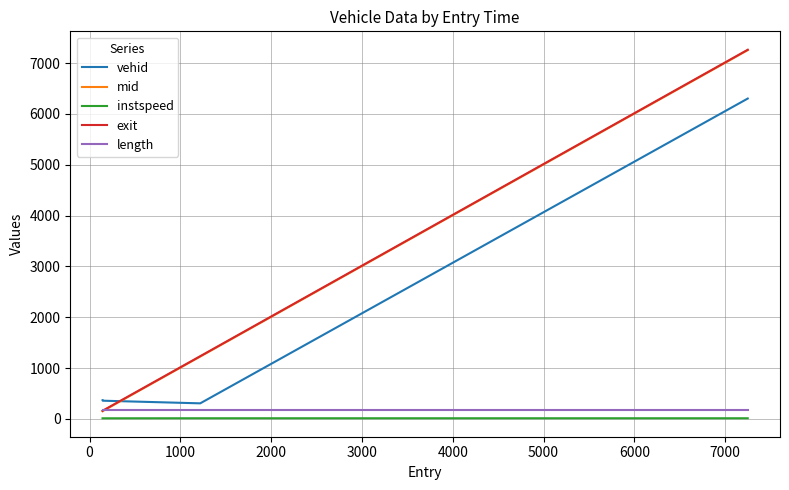

What is the highest value of the length series?

165.7